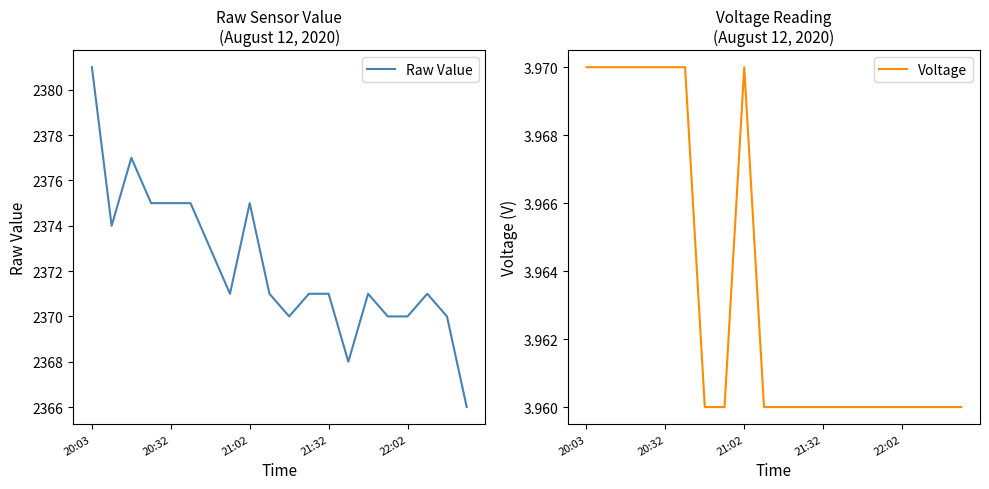

What is the maximum value for Raw Value?

2381